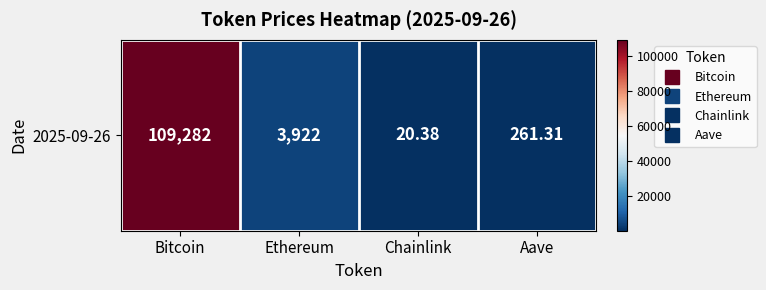

The value at Bitcoin is 109282.0. True or false?

True